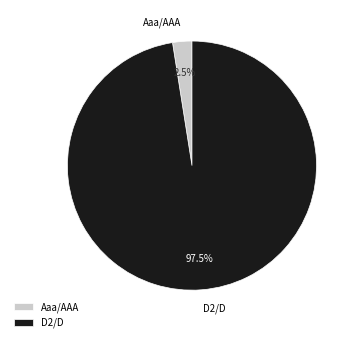

Combined, what portion of the pie is Aaa/AAA and D2/D?

100.0%